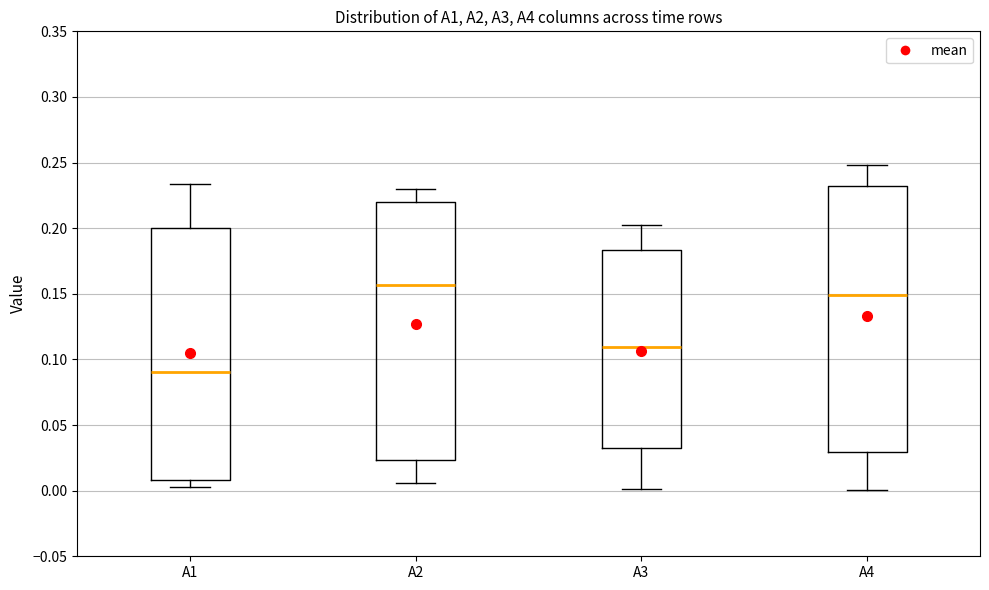

Reading left to right, transcribe this box plot: for each box, give where its median line is, the range the box spans, and where its two whiskers end, as read against the y-axis. The values are not printed on the chart, so give them approximately, as read against the axis.

A1: median 0.090, box 0.010 to 0.200, whiskers 0.005 to 0.235
A2: median 0.155, box 0.025 to 0.220, whiskers 0.005 to 0.230
A3: median 0.110, box 0.035 to 0.185, whiskers 0.000 to 0.205
A4: median 0.150, box 0.030 to 0.230, whiskers 0.000 to 0.250